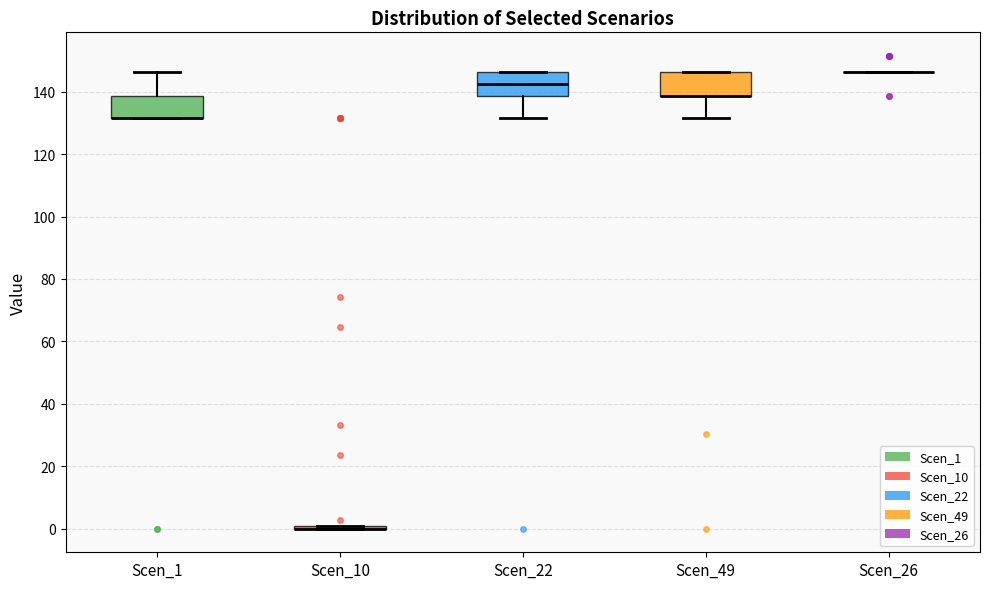

Reading left to right, transcribe this box plot: for each box, give where its median line is, the range the box spans, and where its two whiskers end, as read against the y-axis. The values are not printed on the chart, so give them approximately, as read against the axis.

Scen_1: median 132 (drawn on the box's lower edge), box 132 to 138, whiskers 132 to 146
Scen_10: box collapsed to a line at 0, whiskers 0 to 0
Scen_22: median 142, box 138 to 146, whiskers 132 to 146
Scen_49: median 138 (drawn on the box's lower edge), box 138 to 146, whiskers 132 to 146
Scen_26: box collapsed to a line at 146, whiskers 146 to 146